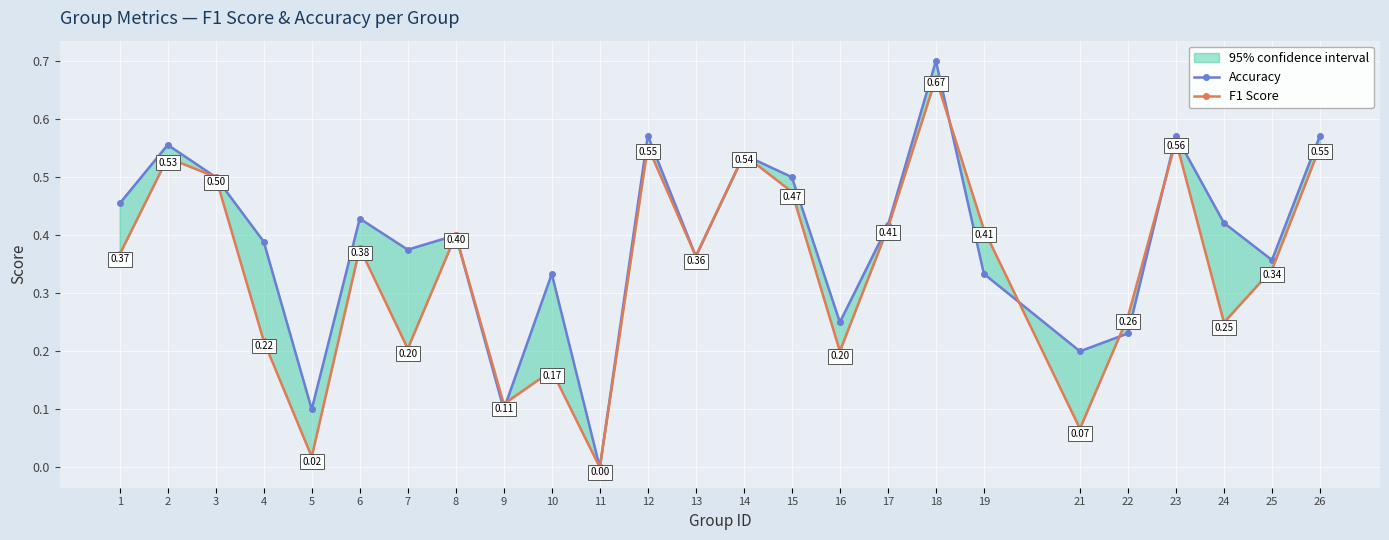

How many lines are shown in the chart?

2